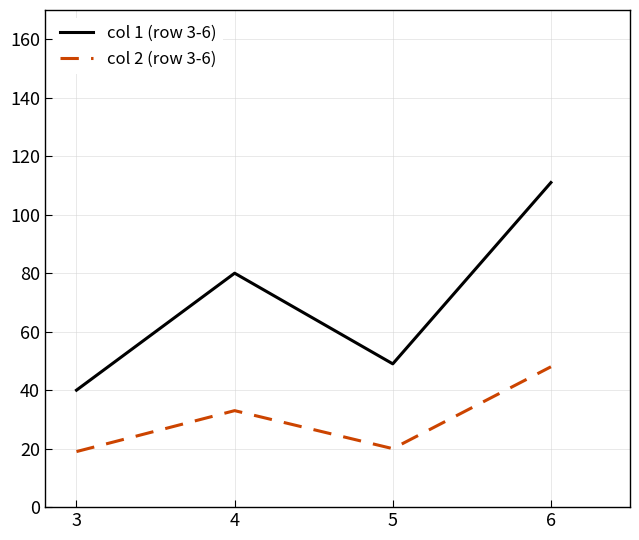

Reading left to right, what are all the values shown in this chart?

col 1 (row 3-6): 40	80	49	111
col 2 (row 3-6): 19	33	20	48